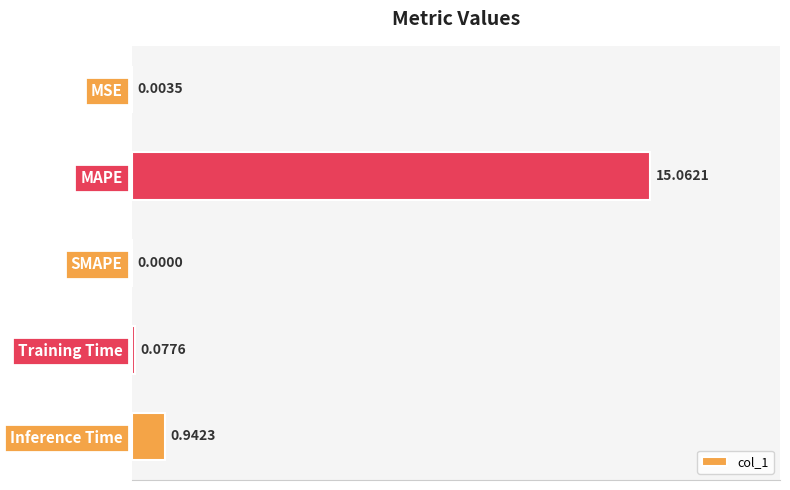

At which label is the value closest to 7?

Inference Time